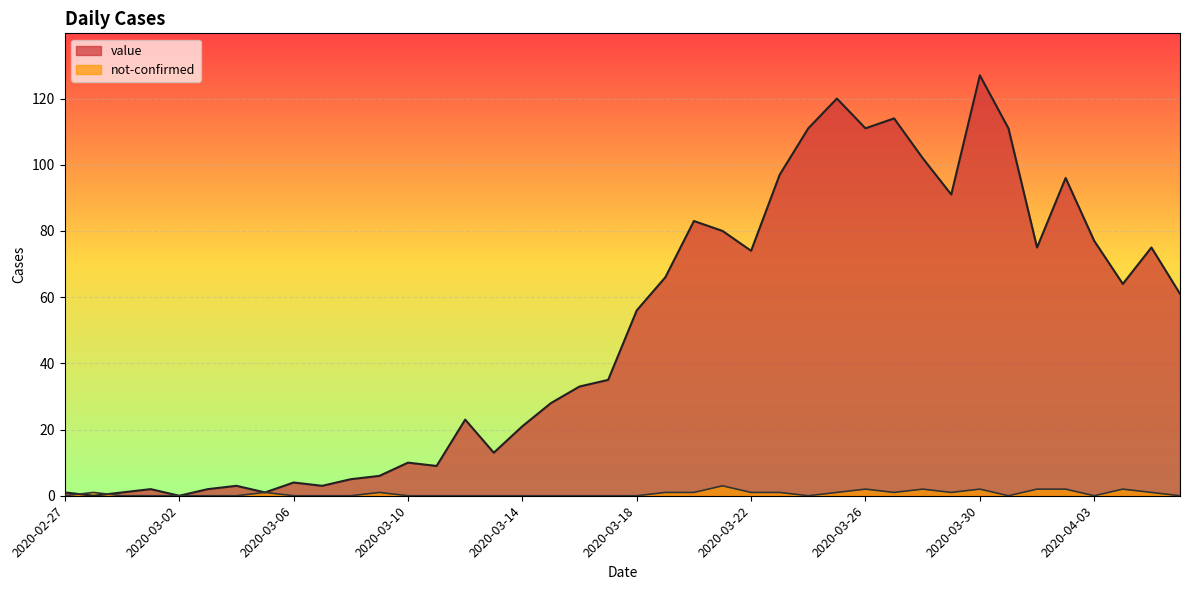

What is the maximum value shown in the chart?

127